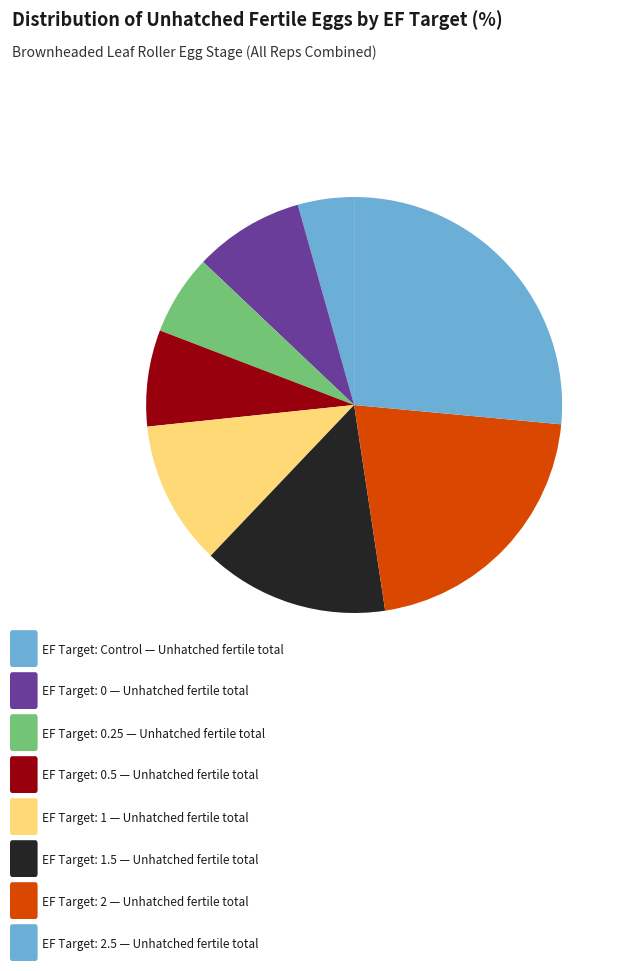

How many segments does this pie chart have?

8